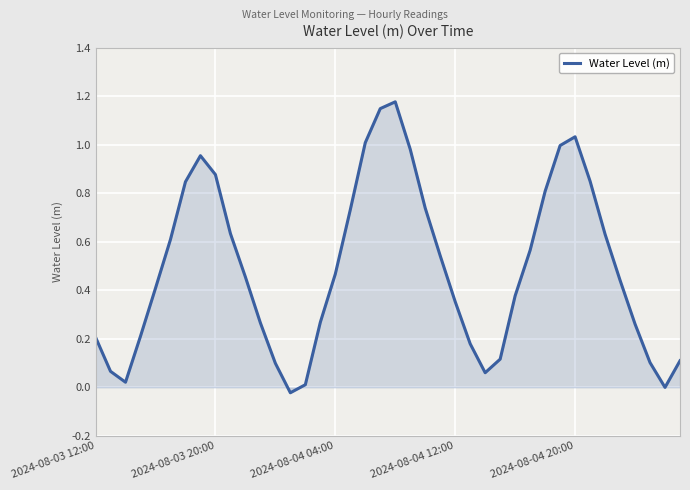

How many points are lower than both their immediate neighbors (excluding endpoints)?

4